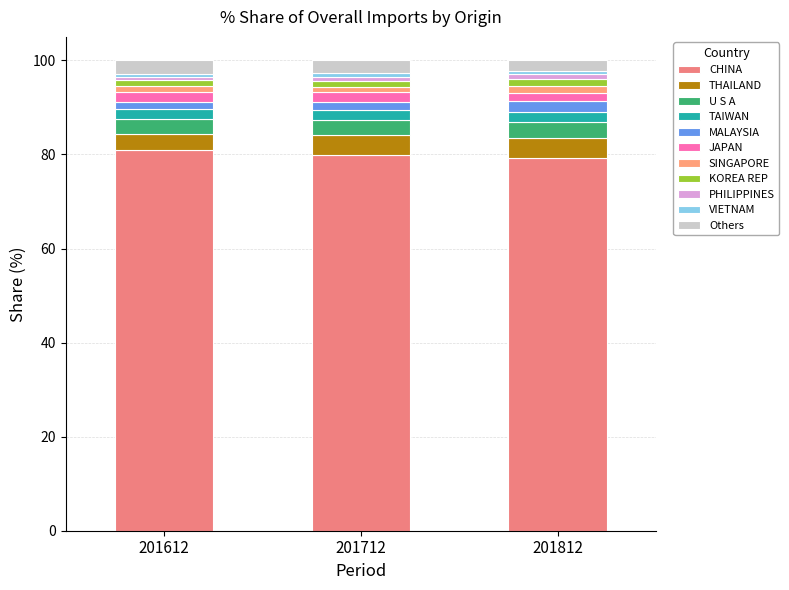

What is the approximate value of 201812_% Share at KOREA REP?

1.6